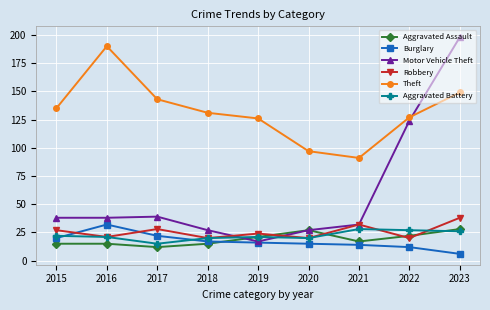

True or false: Burglary and Aggravated Battery intersect in this chart.

True